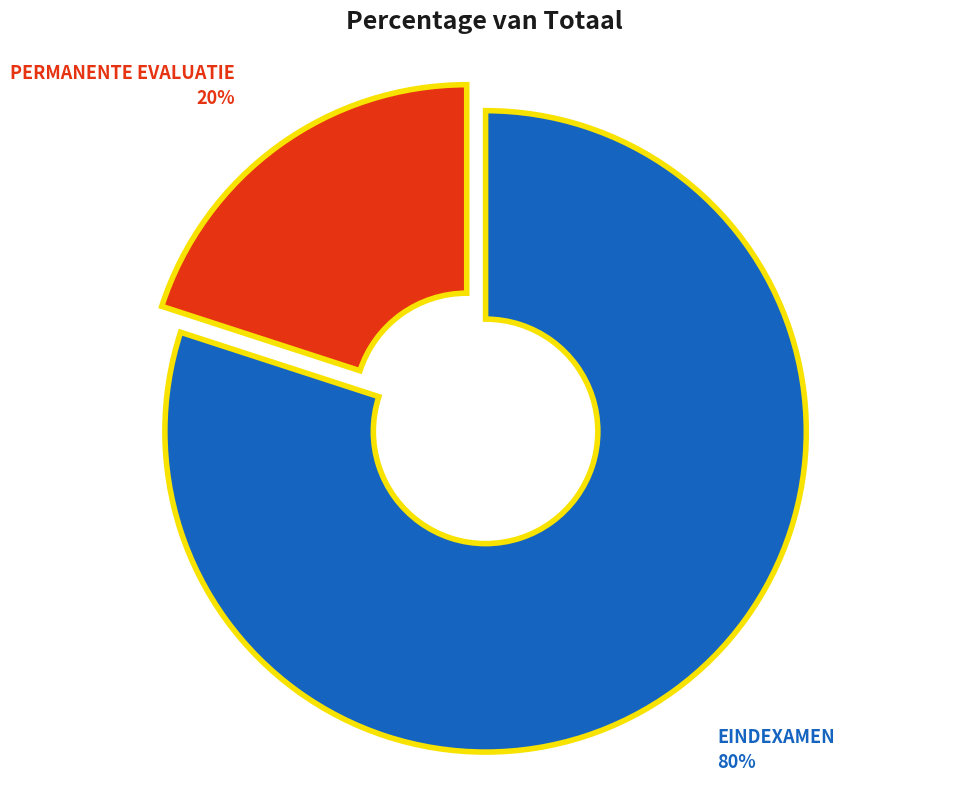

To the nearest percent, what is the difference between the largest and smallest slice percentages?

60%